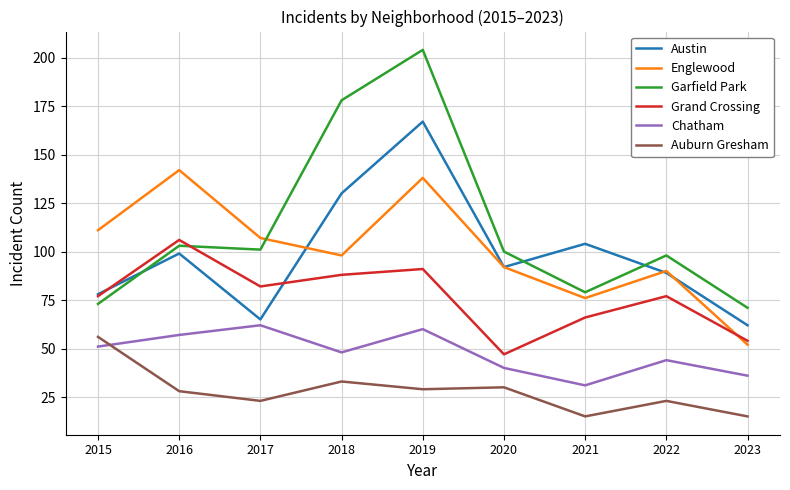

How many series are shown in this chart?

6